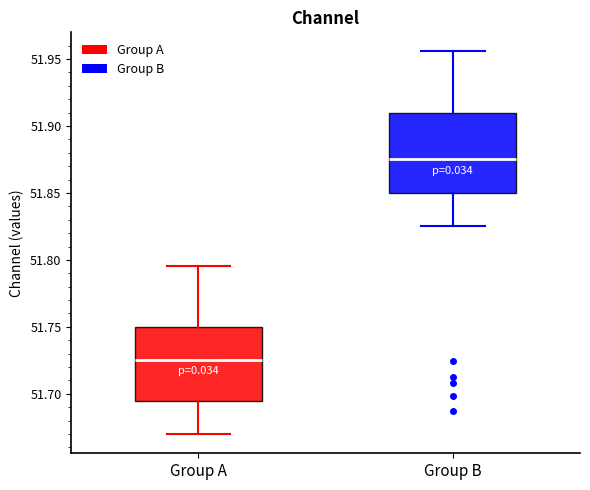

Which box's median line is the lowest?

Group A